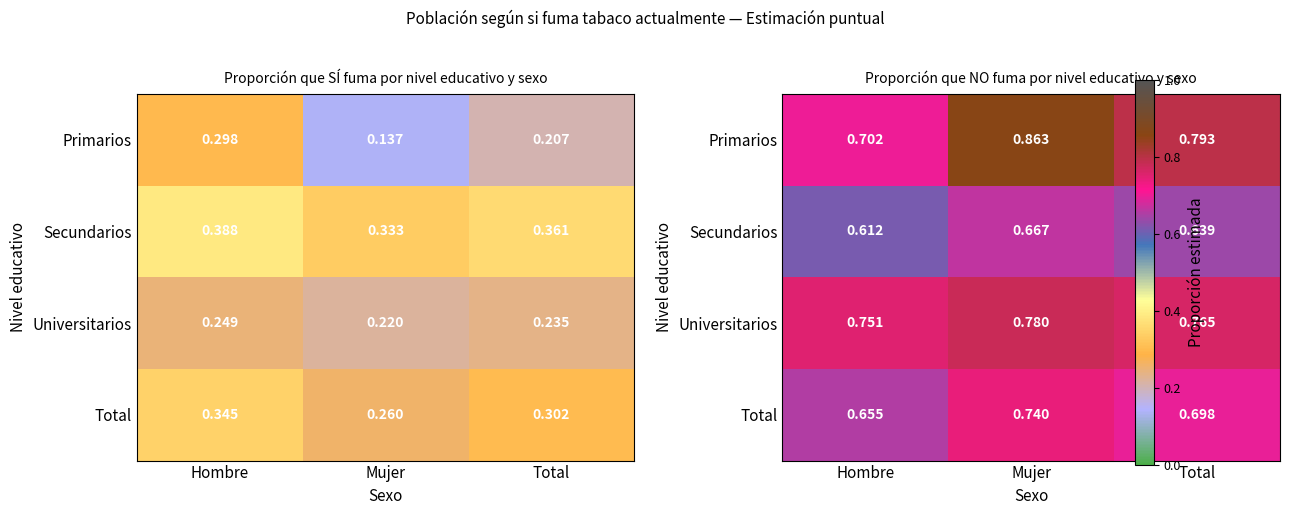

Is the value of Primarios at Total greater than the value of Universitarios at Hombre?

Yes